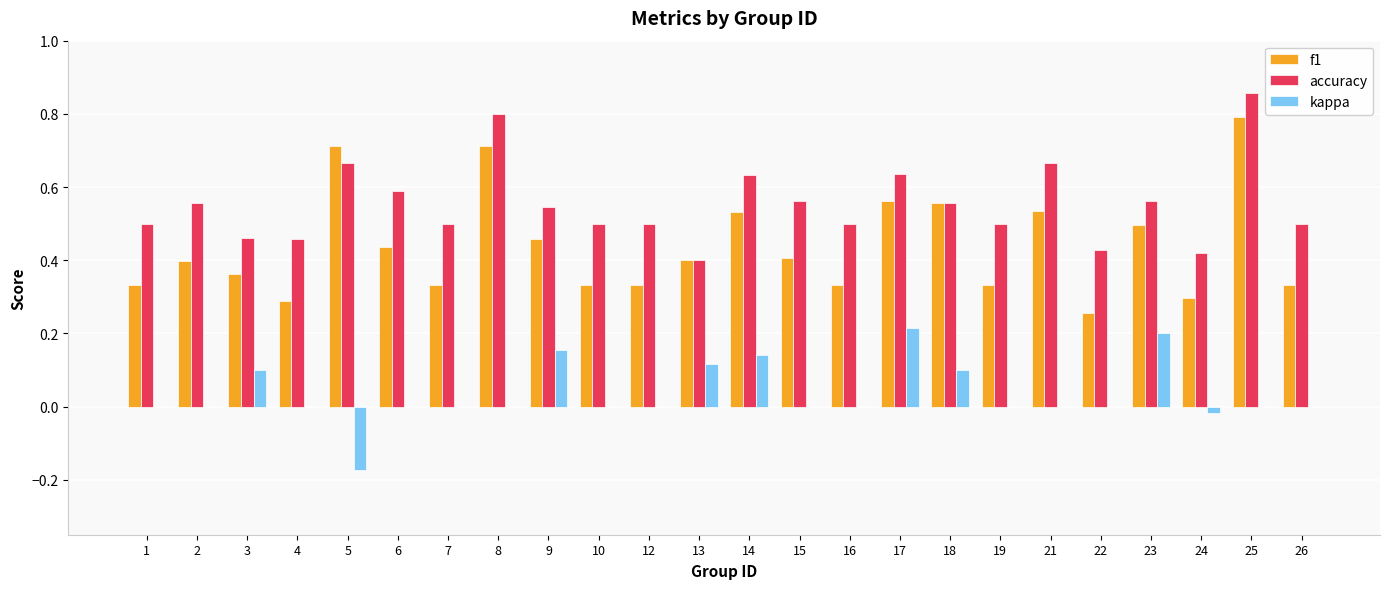

At which label does kappa reach its peak?

17